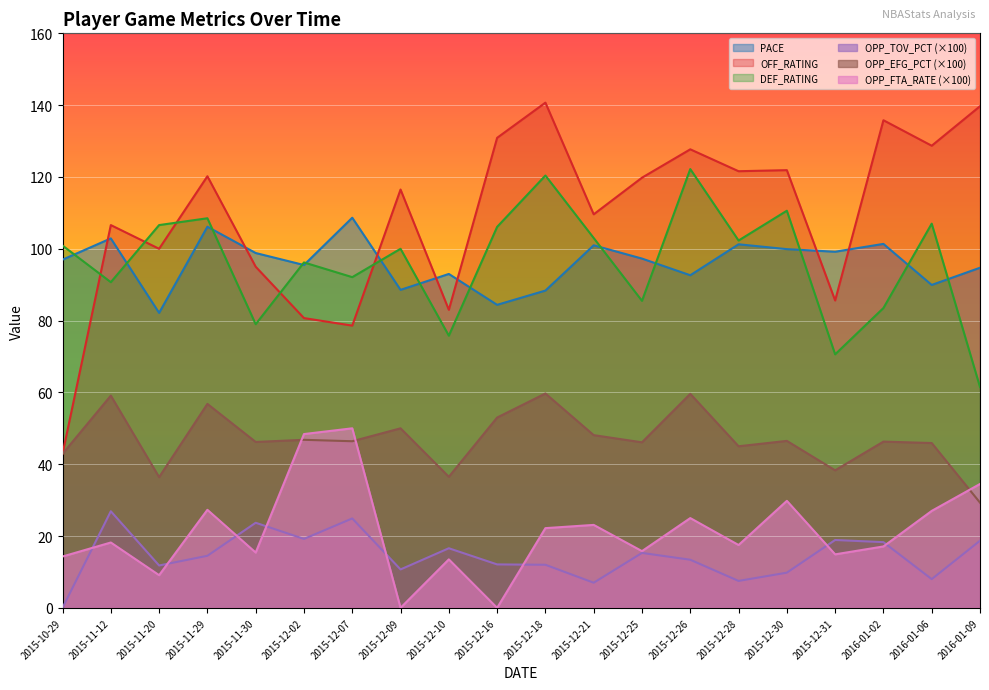

Which series has the widest spread of values?

OFF_RATING